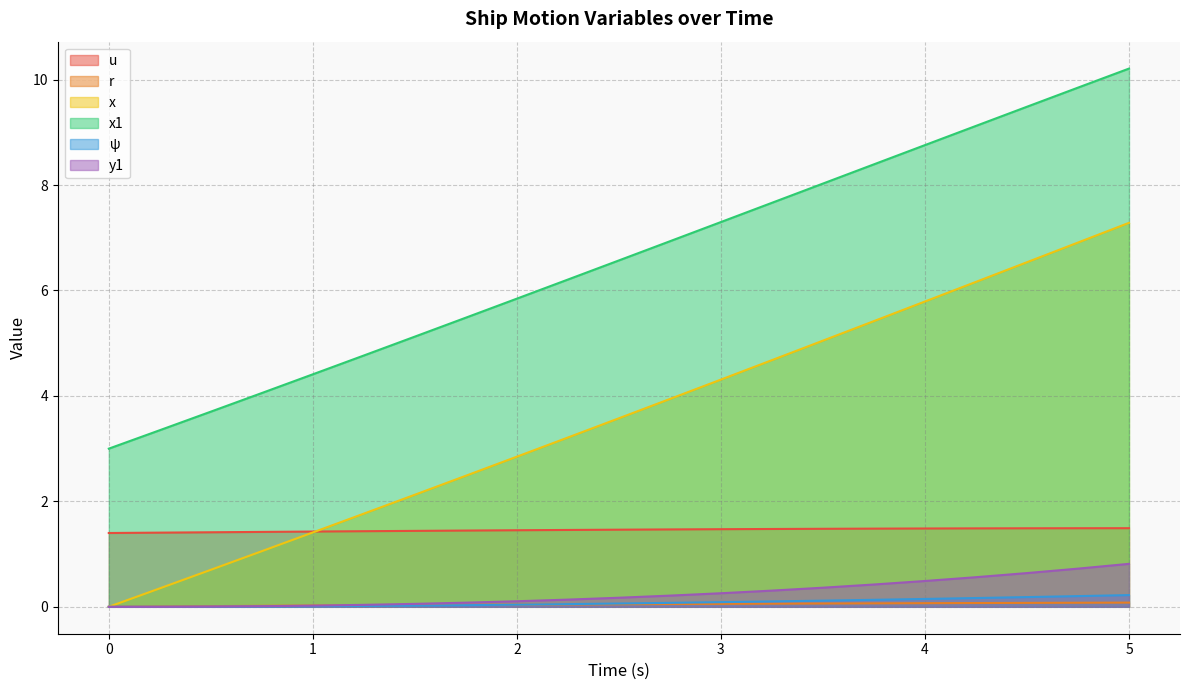

Reading left to right, what are all the values shown in this chart?

u: 0.0=1.4	0.25=1.4	0.5=1.4	0.75=1.4	1.0=1.4	1.25=1.4	1.5=1.4	1.75=1.4	2.0=1.5	2.25=1.5	2.5=1.5	2.75=1.5	3.0=1.5	3.25=1.5	3.5=1.5	3.75=1.5	4.0=1.5	4.25=1.5	4.5=1.5	4.75=1.5	5.0=1.5
r: 0.0=0.0	0.25=0.0	0.5=0.0	0.75=0.0	1.0=0.0	1.25=0.0	1.5=0.0	1.75=0.0	2.0=0.0	2.25=0.0	2.5=0.0	2.75=0.1	3.0=0.1	3.25=0.1	3.5=0.1	3.75=0.1	4.0=0.1	4.25=0.1	4.5=0.1	4.75=0.1	5.0=0.1
x: 0.0=0.0	0.25=0.3	0.5=0.7	0.75=1.1	1.0=1.4	1.25=1.8	1.5=2.1	1.75=2.5	2.0=2.8	2.25=3.2	2.5=3.6	2.75=3.9	3.0=4.3	3.25=4.7	3.5=5.0	3.75=5.4	4.0=5.8	4.25=6.2	4.5=6.5	4.75=6.9	5.0=7.3
x1: 0.0=3.0	0.25=3.4	0.5=3.7	0.75=4.1	1.0=4.4	1.25=4.8	1.5=5.1	1.75=5.5	2.0=5.8	2.25=6.2	2.5=6.6	2.75=6.9	3.0=7.3	3.25=7.7	3.5=8.0	3.75=8.4	4.0=8.8	4.25=9.1	4.5=9.5	4.75=9.8	5.0=10.2
ψ: 0.0=0.0	0.25=0.0	0.5=0.0	0.75=0.0	1.0=0.0	1.25=0.0	1.5=0.0	1.75=0.0	2.0=0.0	2.25=0.1	2.5=0.1	2.75=0.1	3.0=0.1	3.25=0.1	3.5=0.1	3.75=0.1	4.0=0.1	4.25=0.2	4.5=0.2	4.75=0.2	5.0=0.2
y1: 0.0=0.0	0.25=0.0	0.5=0.0	0.75=0.0	1.0=0.0	1.25=0.0	1.5=0.1	1.75=0.1	2.0=0.1	2.25=0.1	2.5=0.2	2.75=0.2	3.0=0.3	3.25=0.3	3.5=0.4	3.75=0.4	4.0=0.5	4.25=0.6	4.5=0.6	4.75=0.7	5.0=0.8